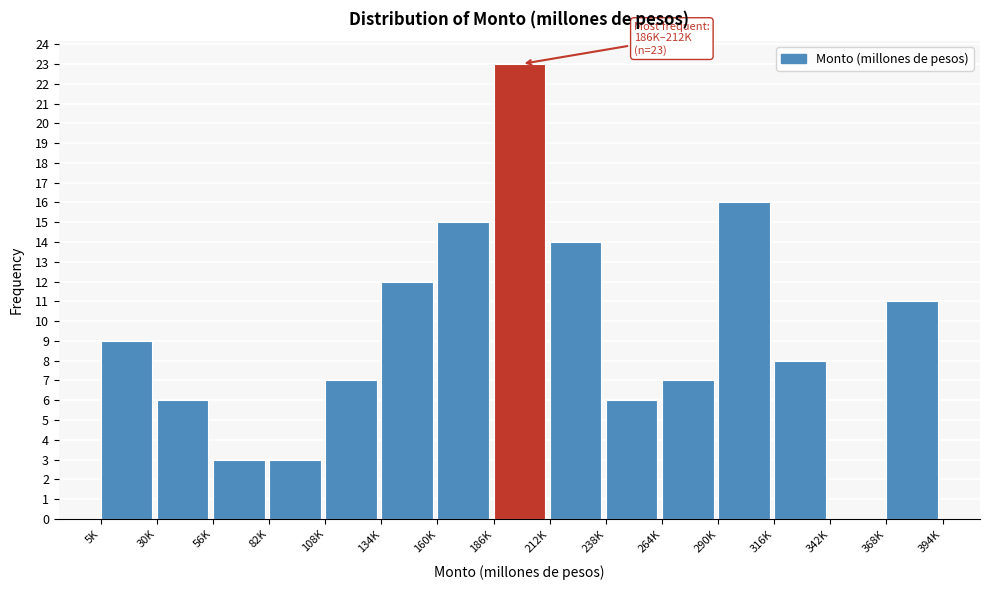

Reading left to right, list all the values displayed in this chart.

5K=9	30K=6	56K=3	82K=3	108K=7	134K=12	160K=15	186K=23	212K=14	238K=6	264K=7	290K=16	316K=8	342K=0	368K=11